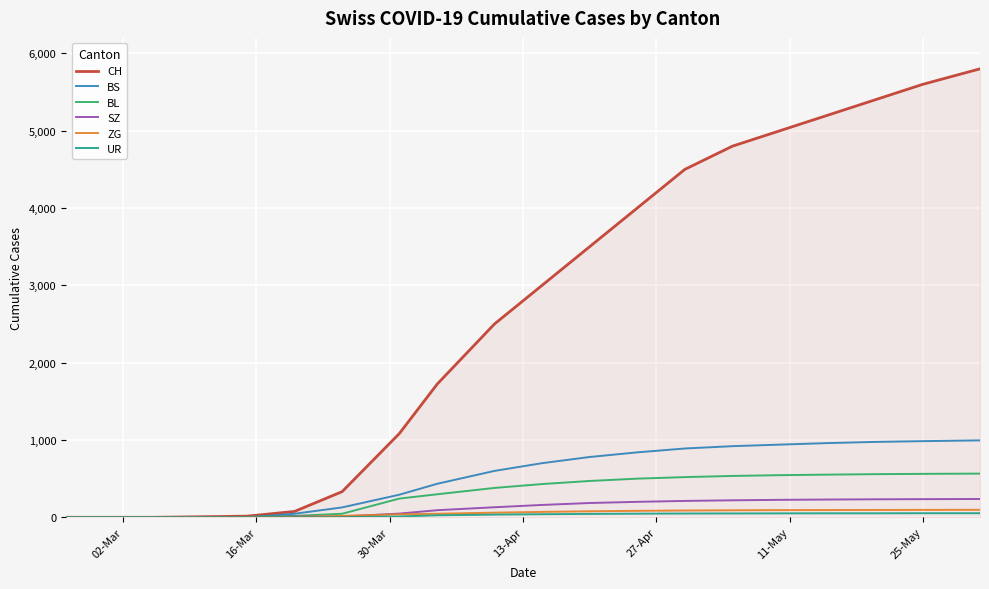

Which series has the widest spread of values?

CH